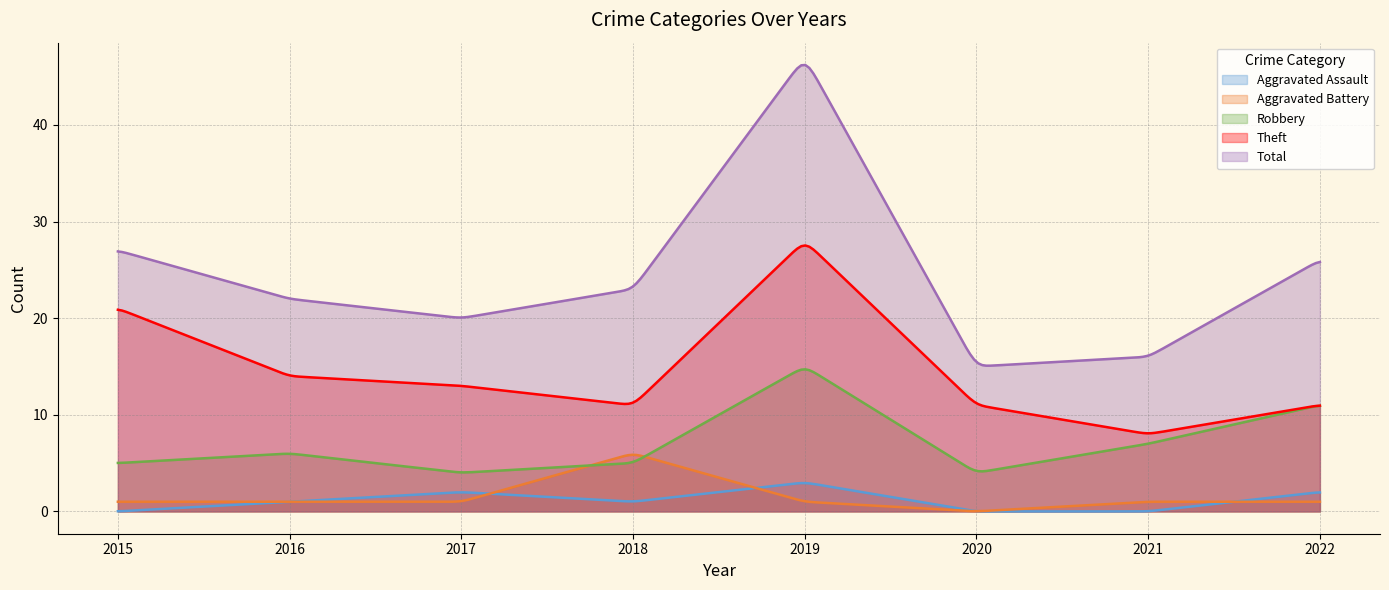

Which series has the widest spread of values?

Total